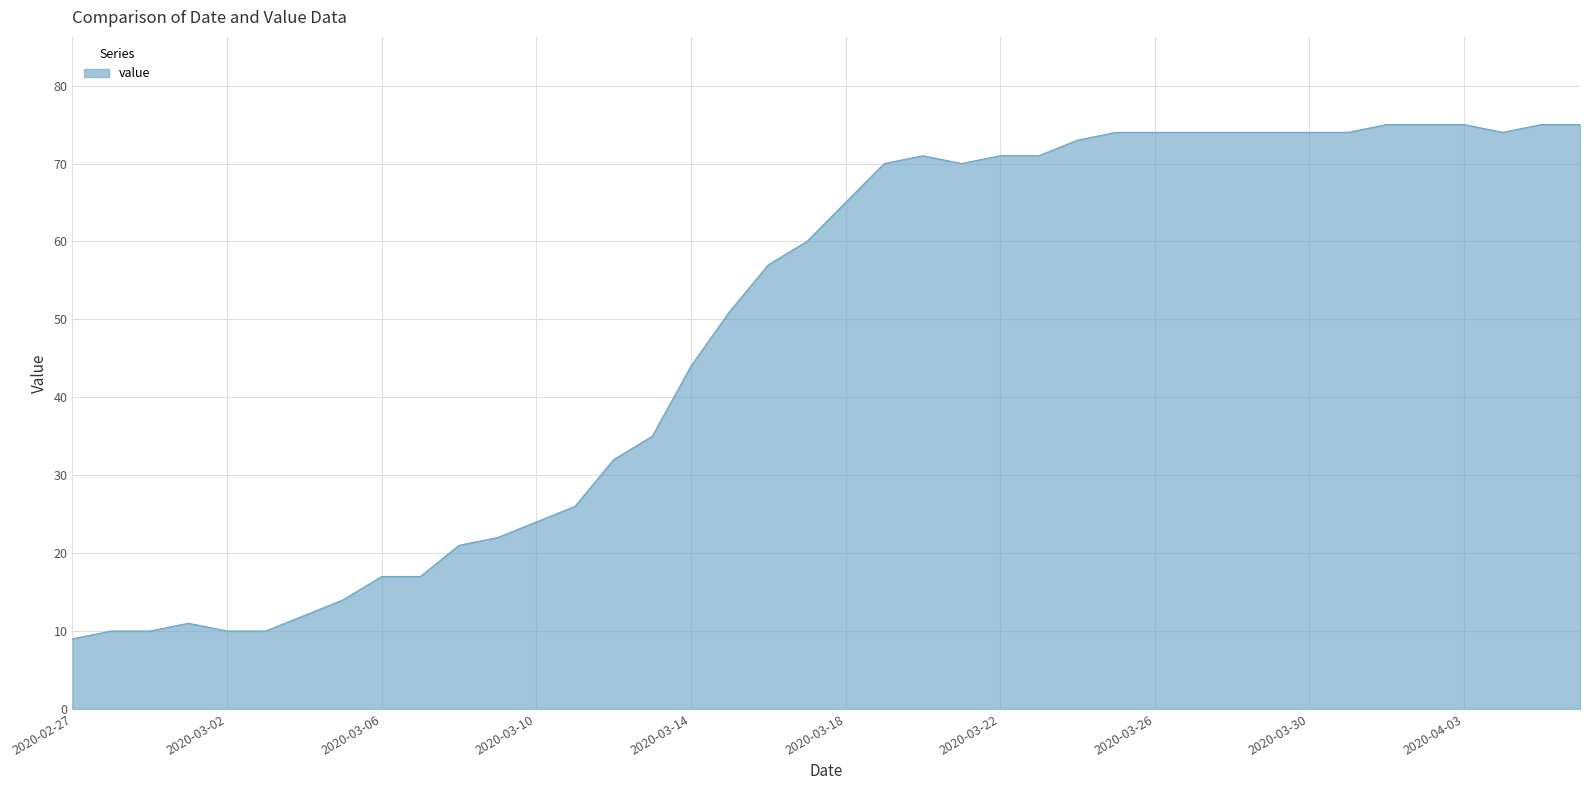

What is the difference between the maximum and minimum values?

66